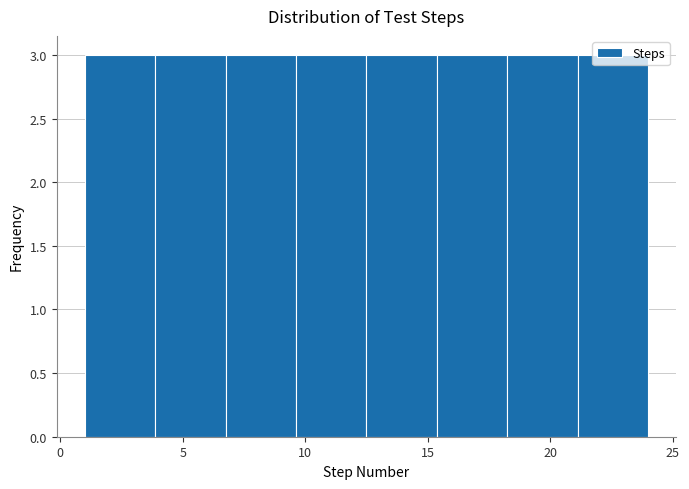

Reading left to right, transcribe this chart: for each bar, give the range it covers on the x-axis and its height. Neither the bar edges nor the heights are printed on the chart, so give them approximately, as read against the axes.

1.0 to 4.0: 3
4.0 to 7.0: 3
7.0 to 9.5: 3
9.5 to 12.5: 3
12.5 to 15.5: 3
15.5 to 18.5: 3
18.5 to 21.0: 3
21.0 to 24.0: 3